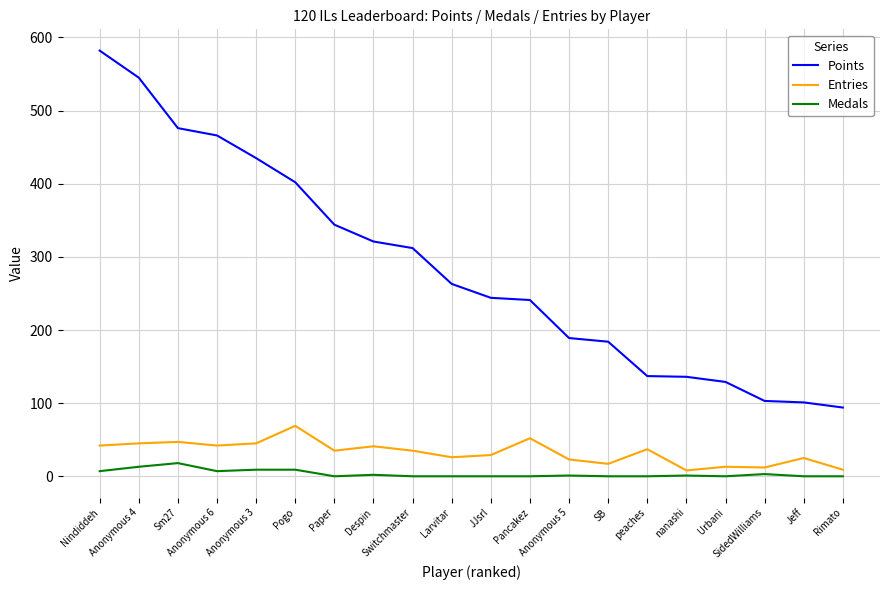

Which series has the largest total across all categories?

Points